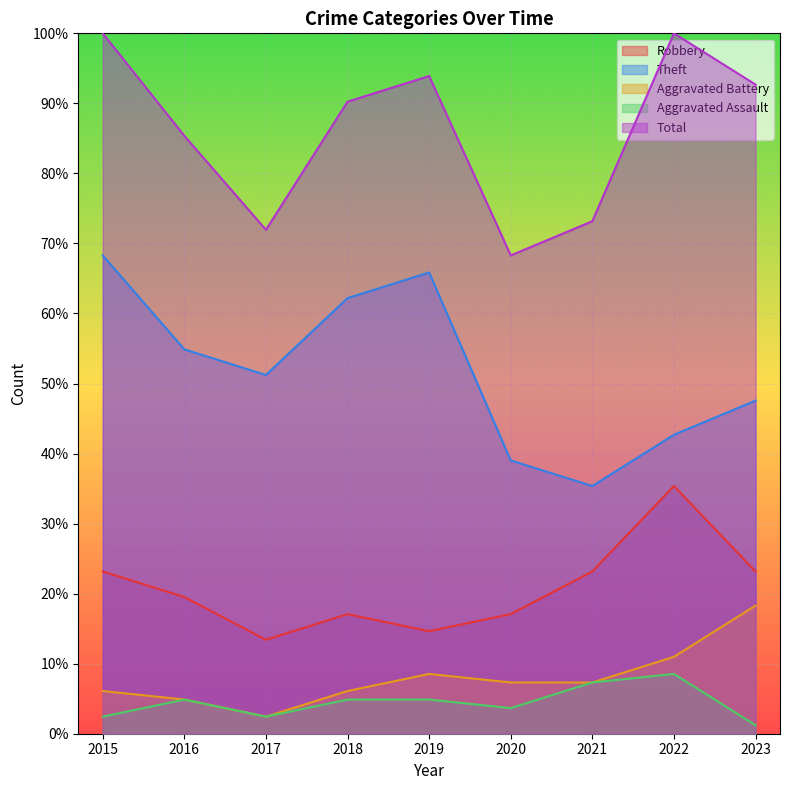

Which series has the largest total across all categories?

Total